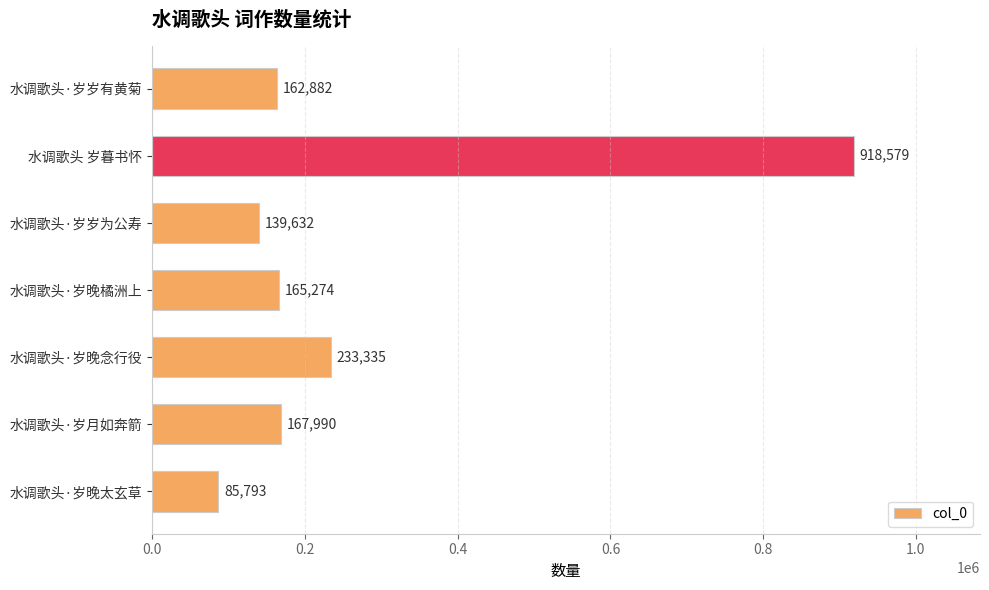

Which label corresponds to the largest value in the chart?

水调歌头 岁暮书怀